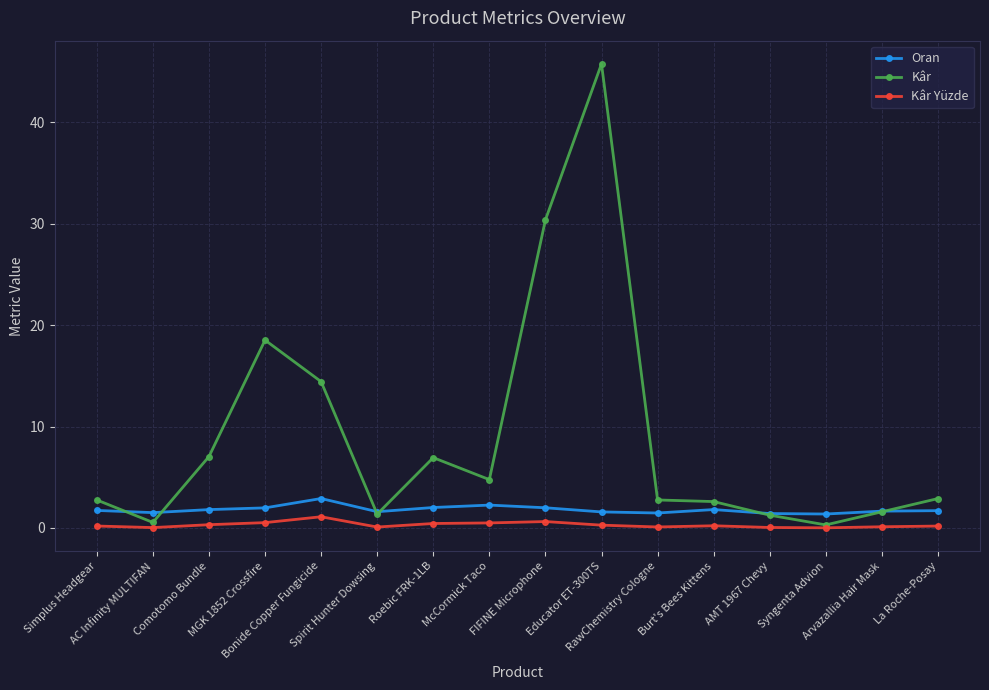

Count the number of categories in the chart.

16